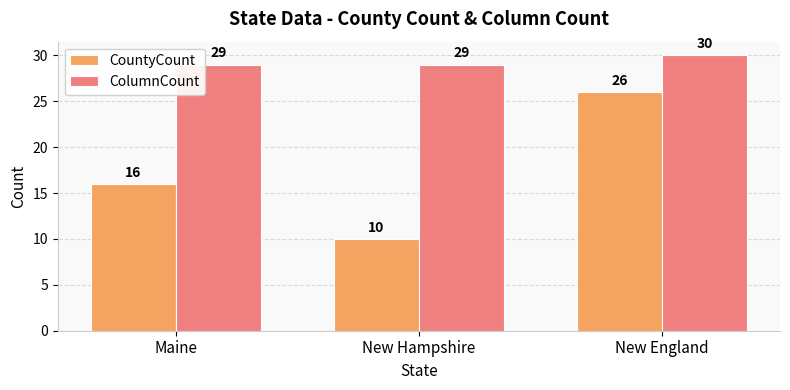

What is the value of the CountyCount bar at the 2nd from the left?

10